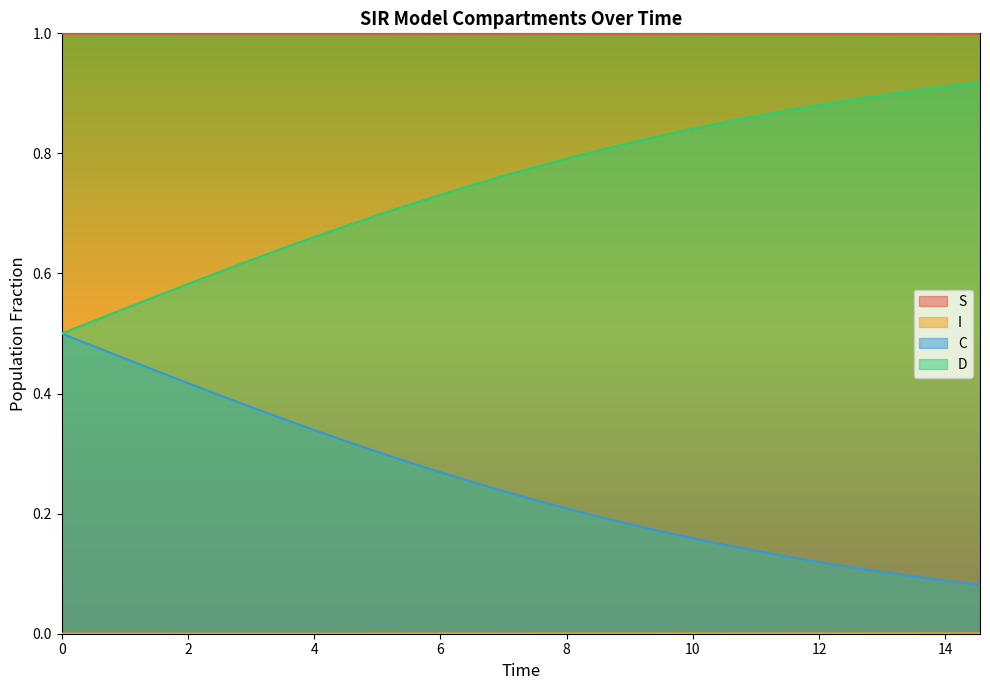

Count the number of categories in the chart.

30